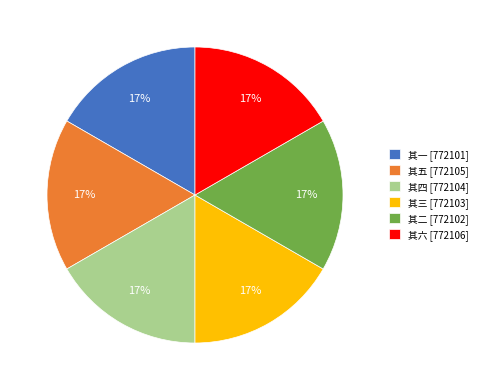

Does 其五 [772105] account for over 50% of the chart?

No